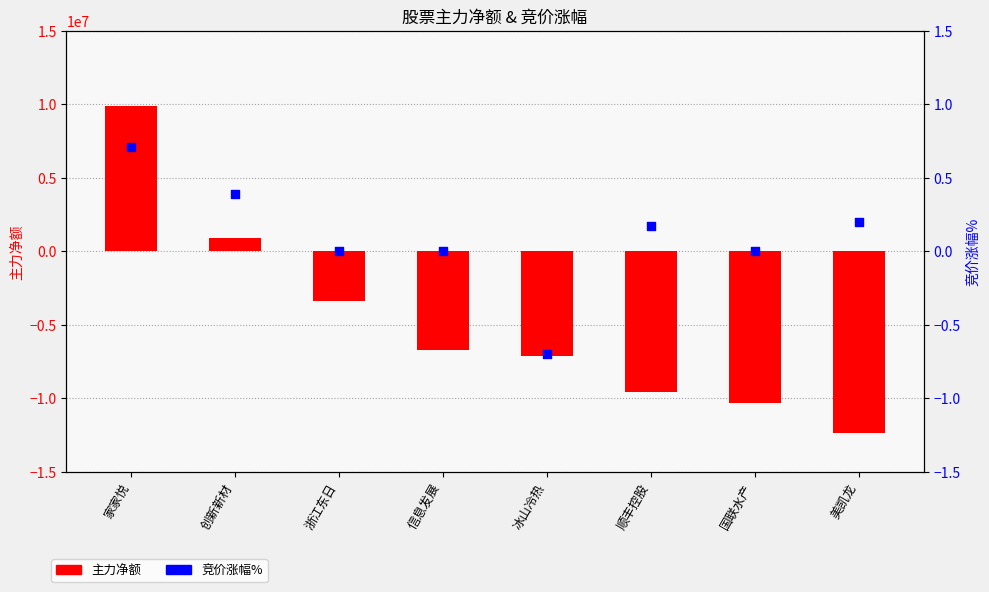

At which category is the sum across all series the highest?

家家悦